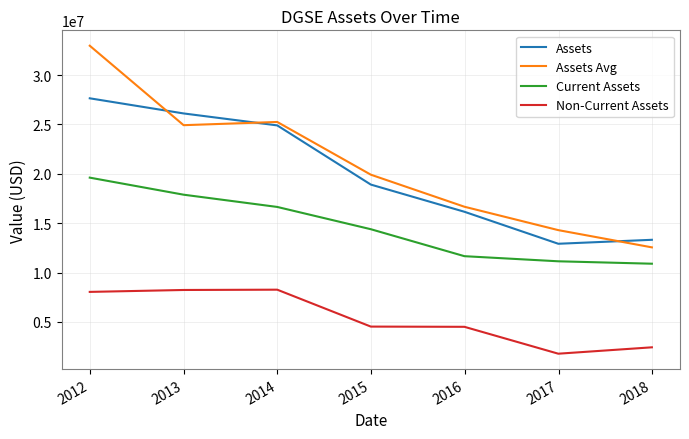

What is the smallest value displayed?

1775708